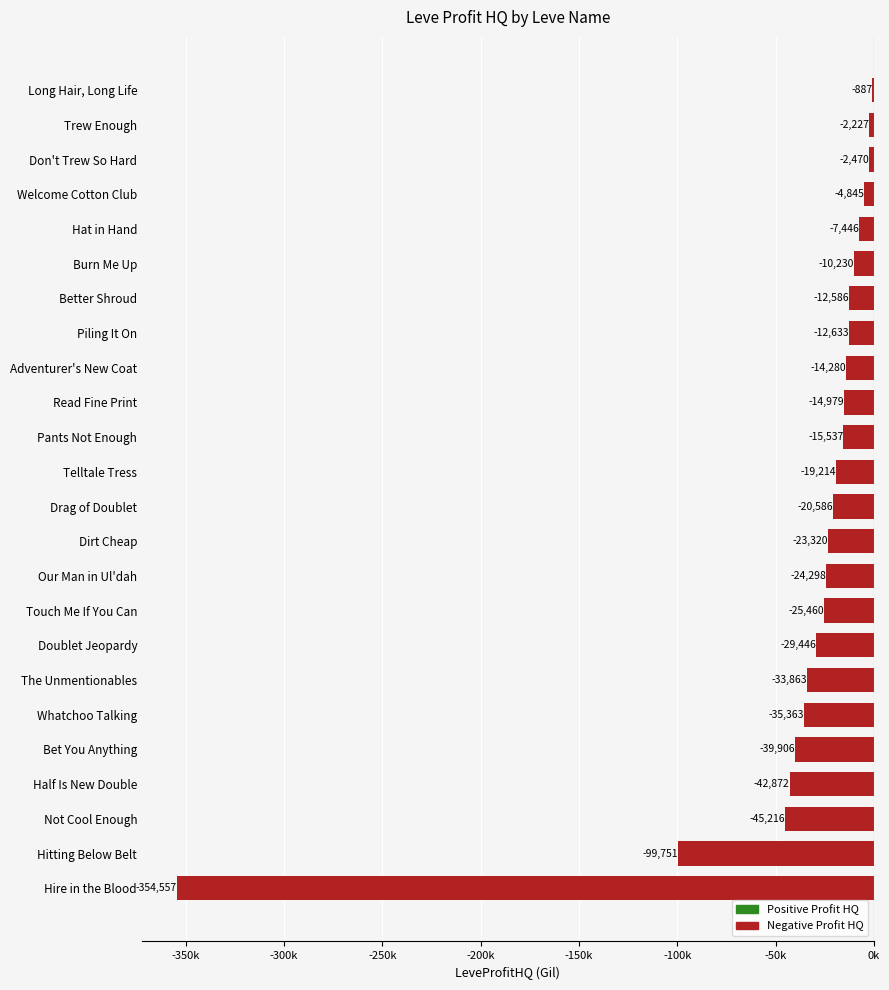

Are the bars horizontal?

Yes